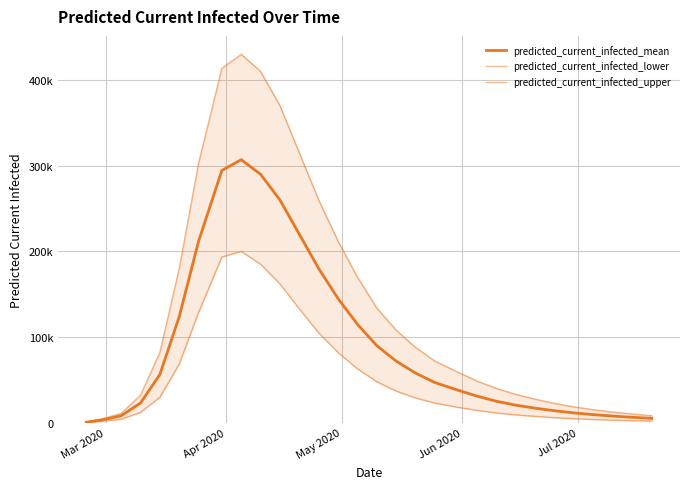

Is it true that predicted_current_infected_lower equals 51494 at 17?

False